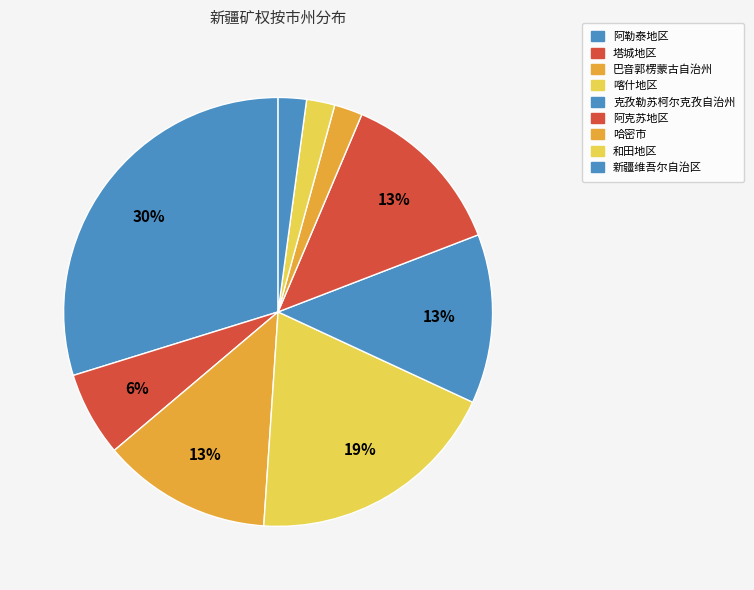

Which has a higher value, 阿勒泰地区 or 新疆维吾尔自治区?

阿勒泰地区